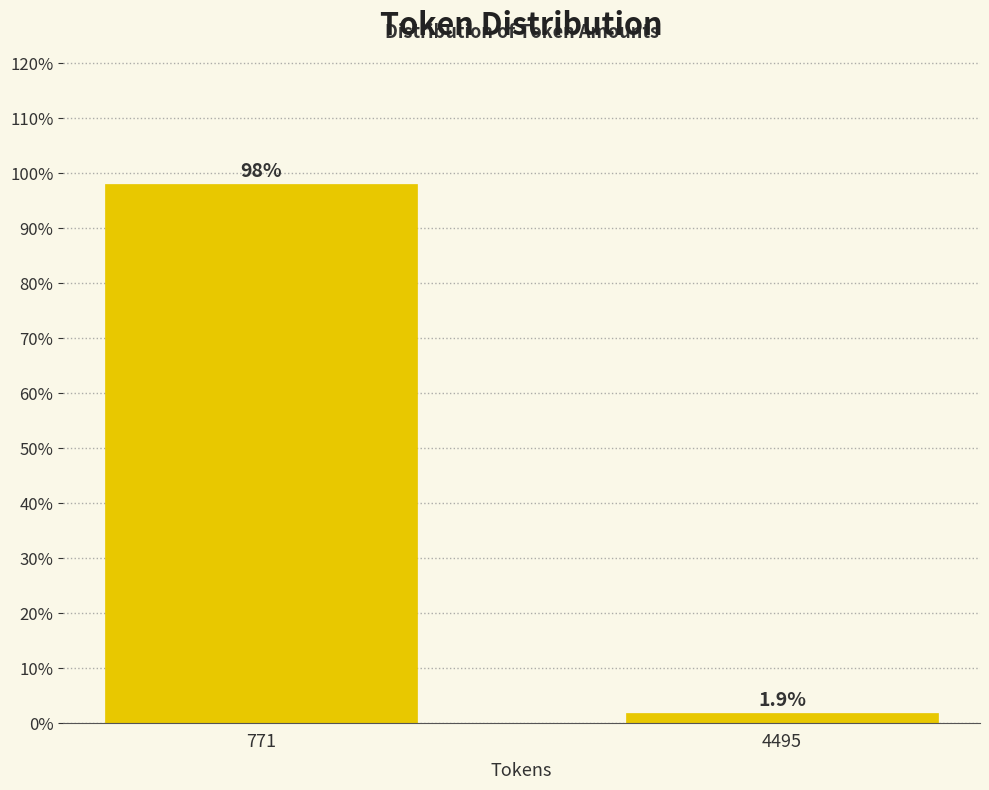

Reading left to right, extract all data points from this chart.

771=98.1	4495=1.9